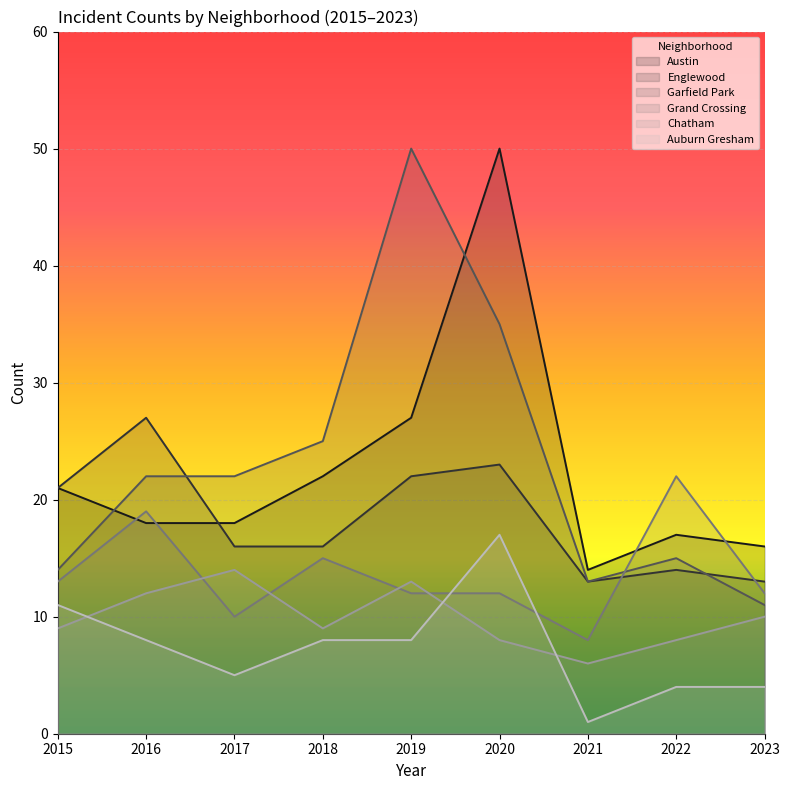

Where is Auburn Gresham nearest to the value 9?

2016